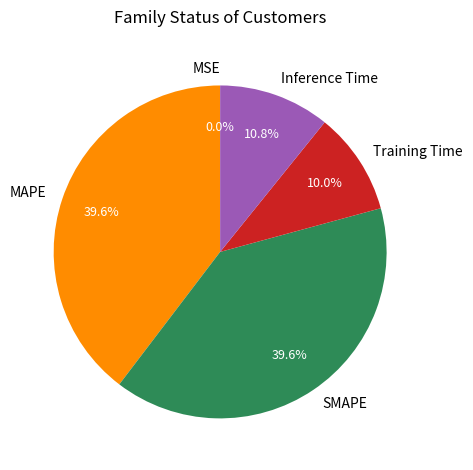

Between MAPE and Inference Time, which is larger?

MAPE